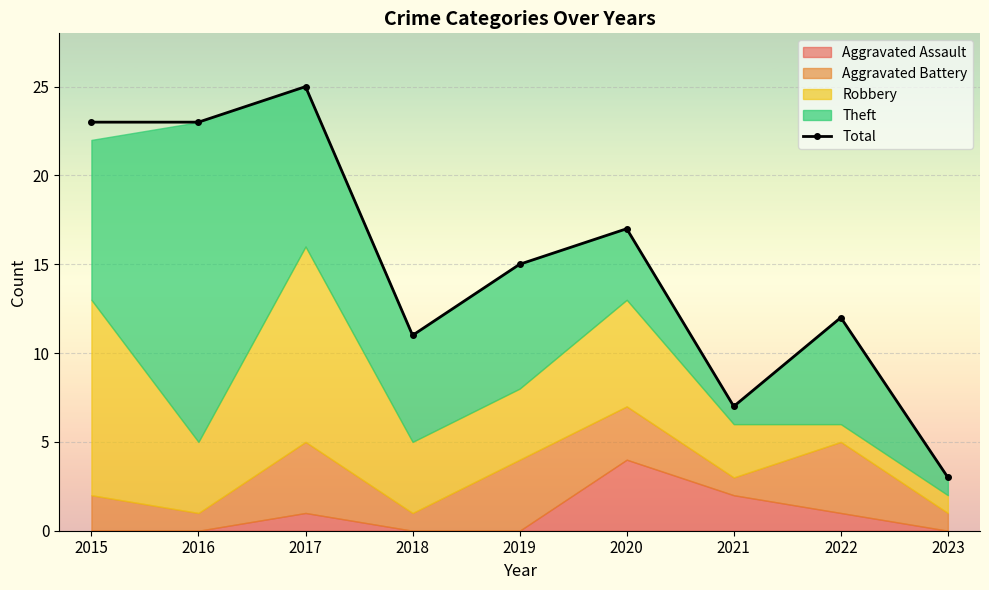

What is the difference between the maximum and minimum values?

22